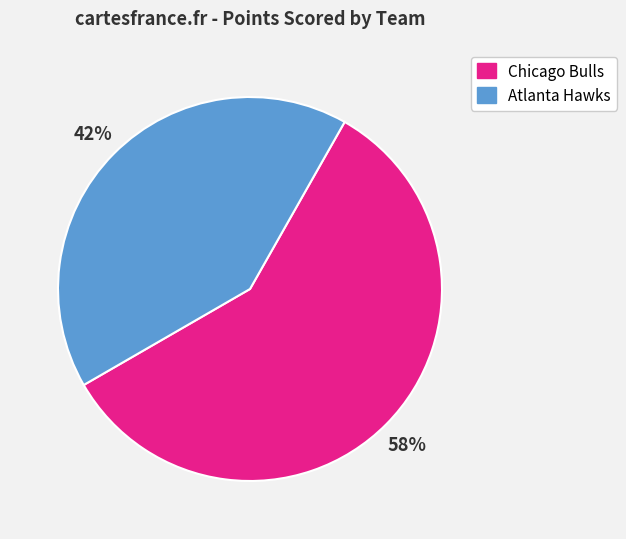

Approximately how many times larger is the value at Atlanta Hawks compared to Chicago Bulls?

0.7